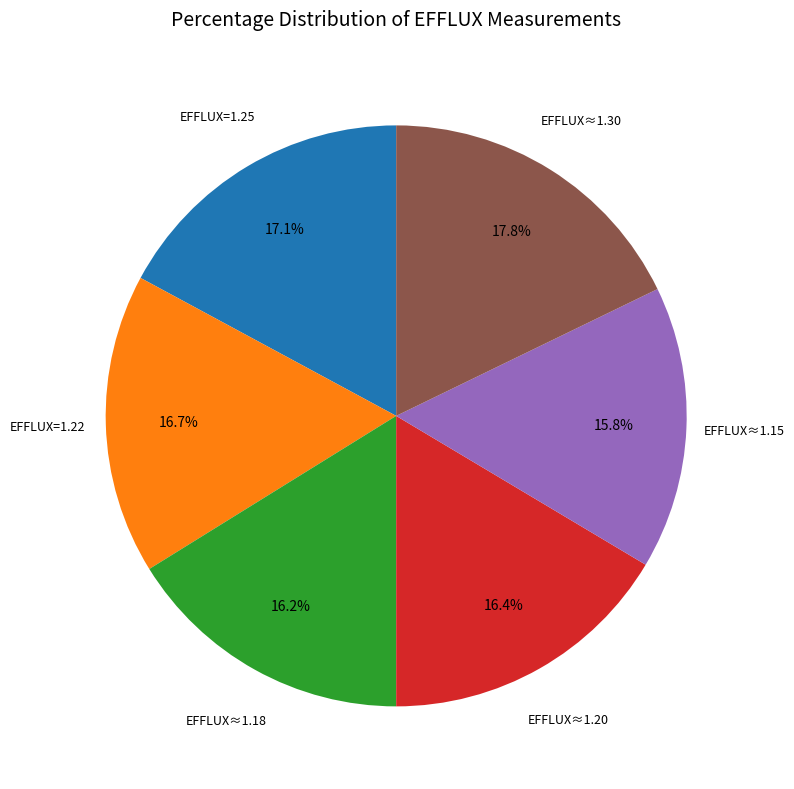

Count the number of slices in the pie.

6